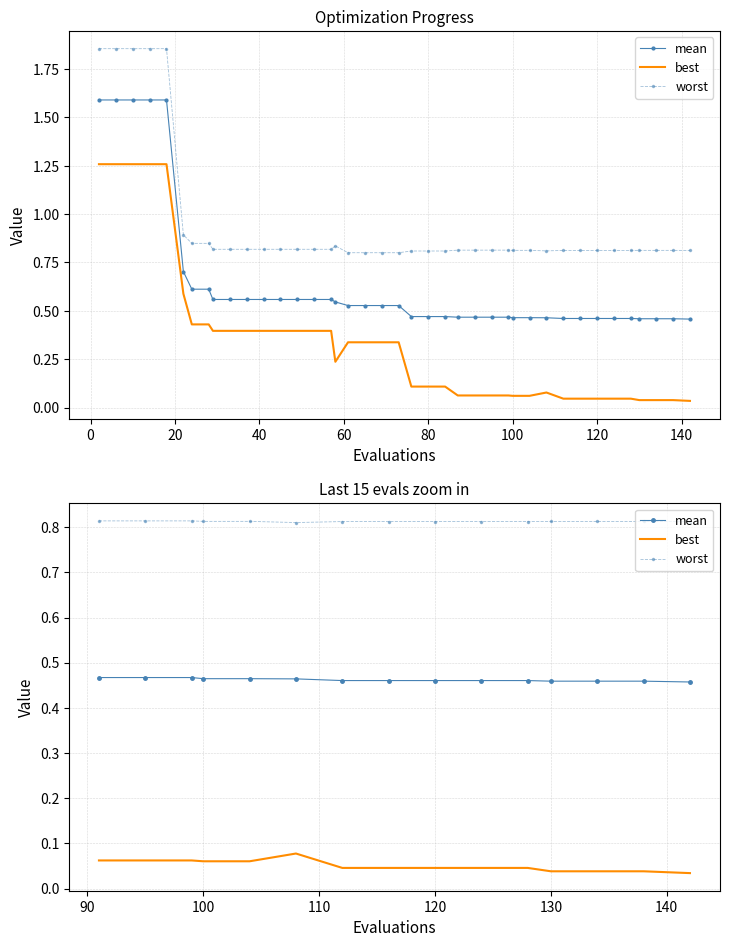

Which series has the largest total across all categories?

worst